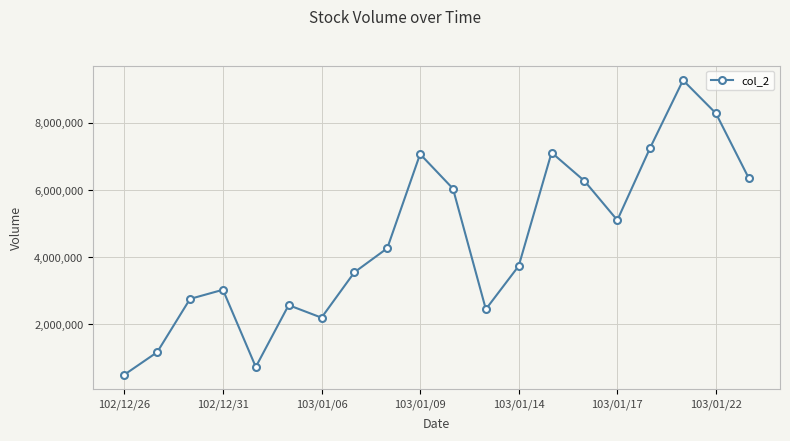

What is the value of the 3rd point from the left?

2756610